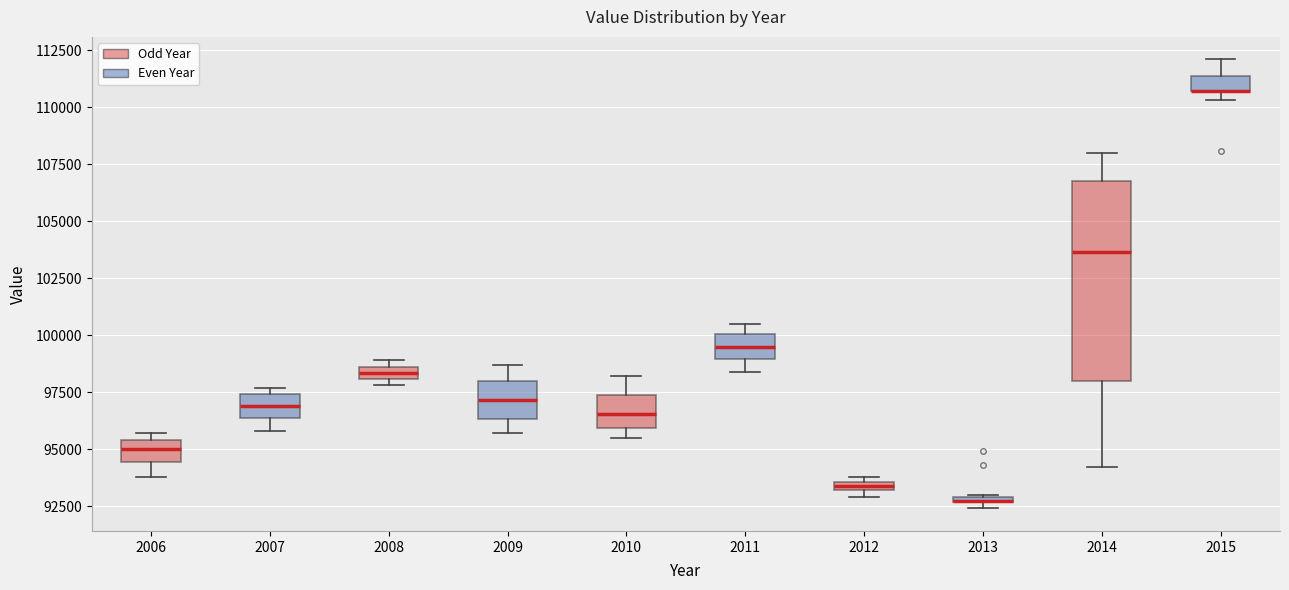

Which box is the tallest, from its lower edge to its upper edge?

2014